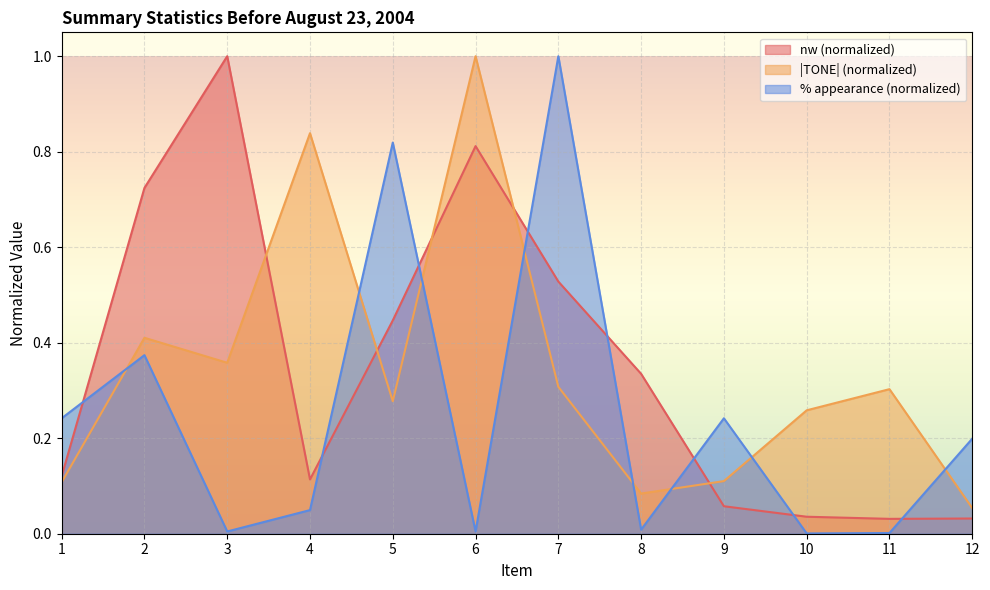

Where is the first local maximum for pct_appearance?

2